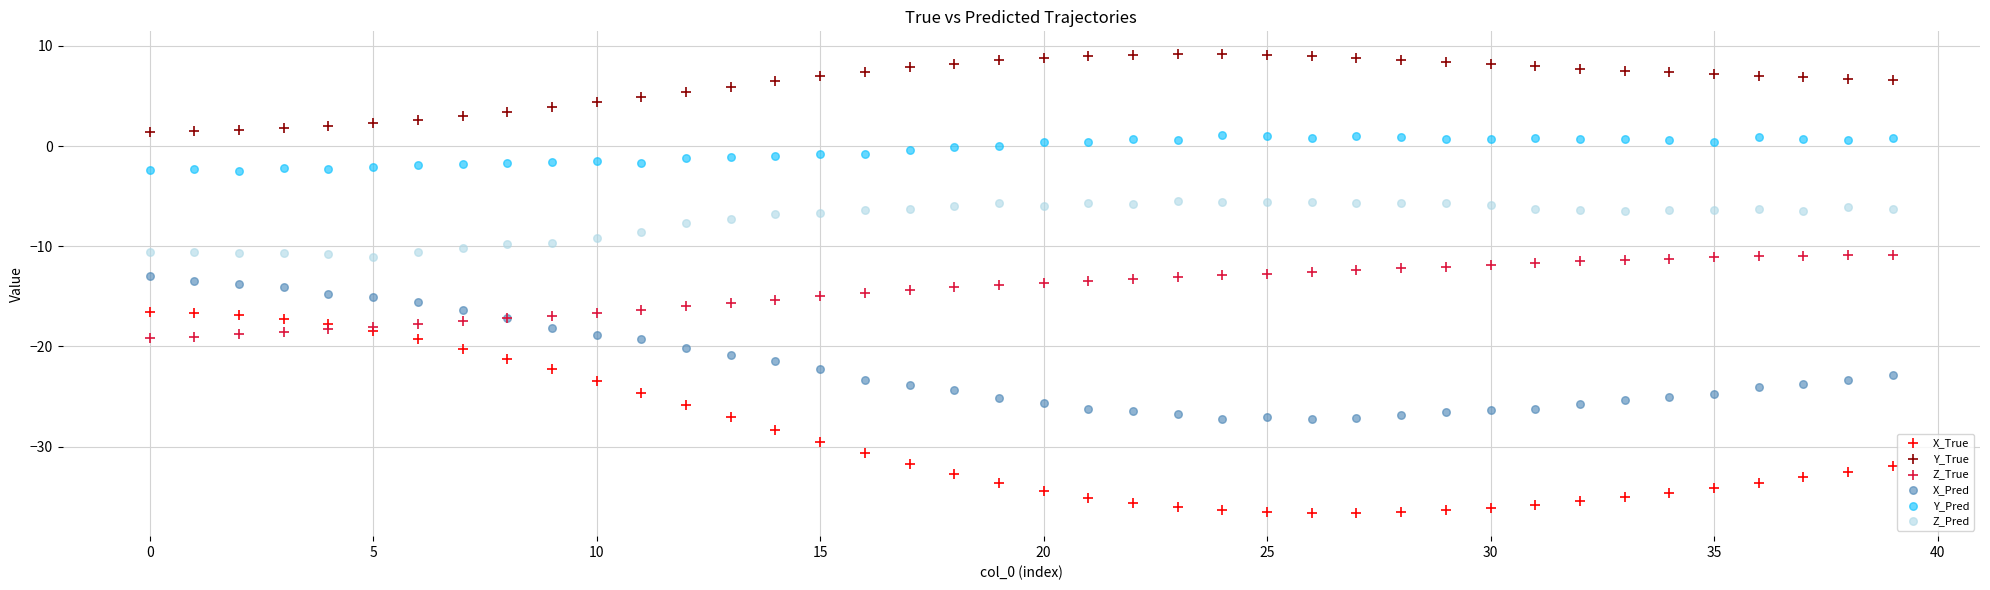

Which series reaches the maximum Y coordinate?

Y_True